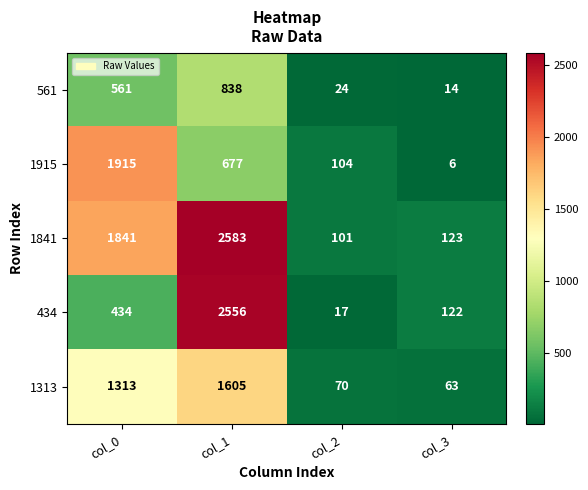

Which series changed the most between col_0 and col_1?

434